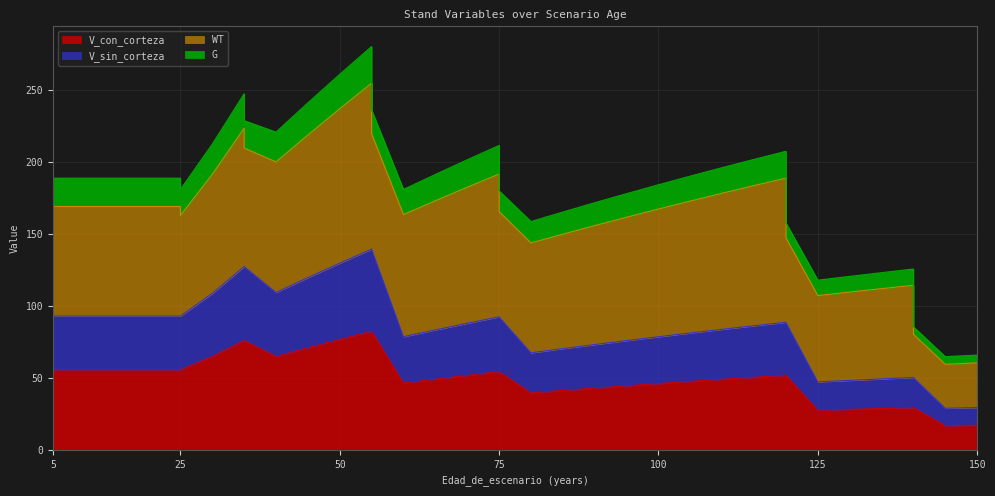

At which category is the sum across all series the highest?

55